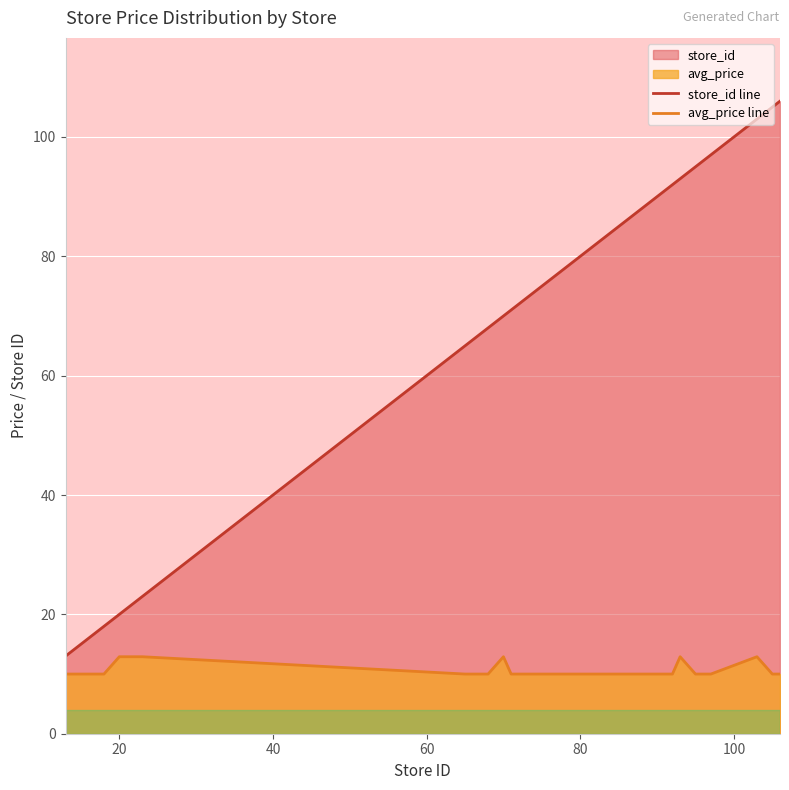

Which series has the largest total across all categories?

store_id line